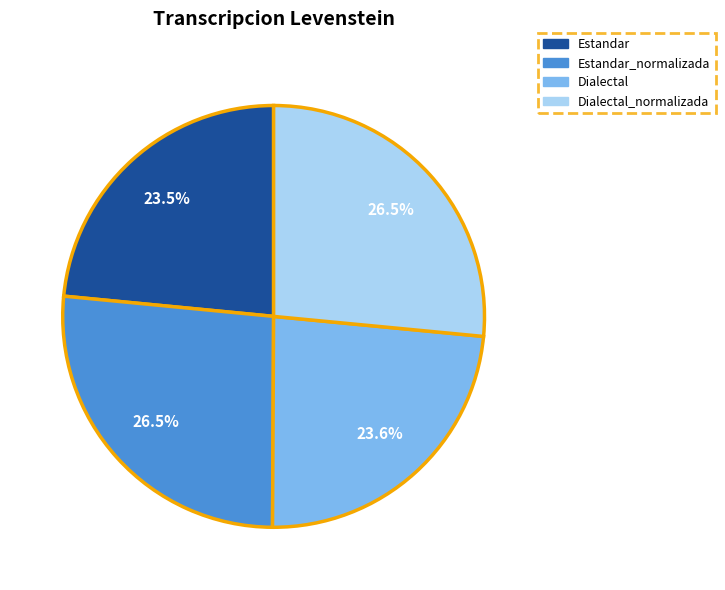

Does any single category account for the majority?

No